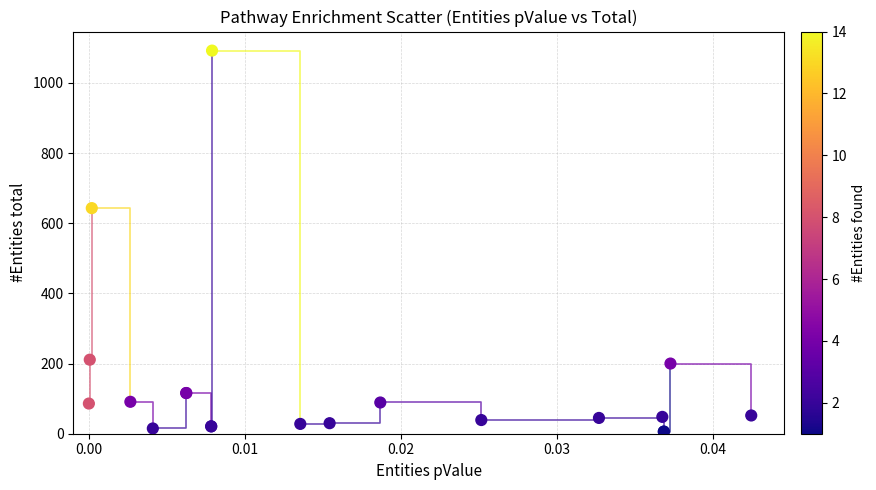

What Y value in the scatter plot is closest to 549?

643